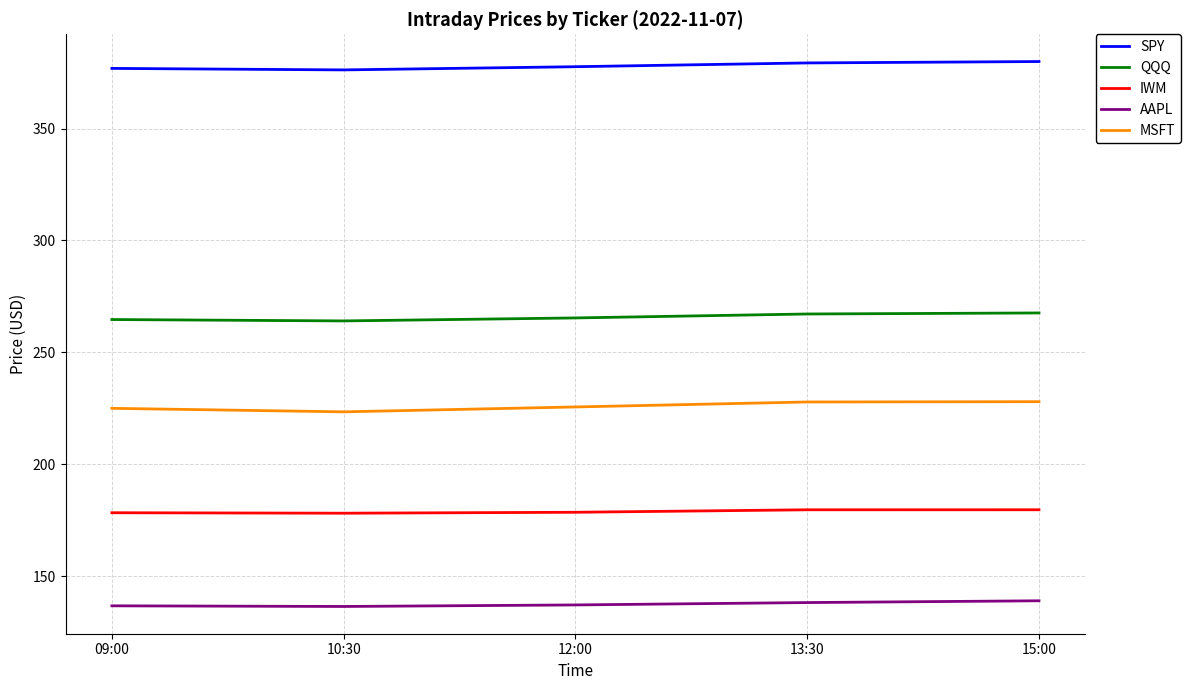

What is the difference between the highest and lowest values at 15:00?

241.0